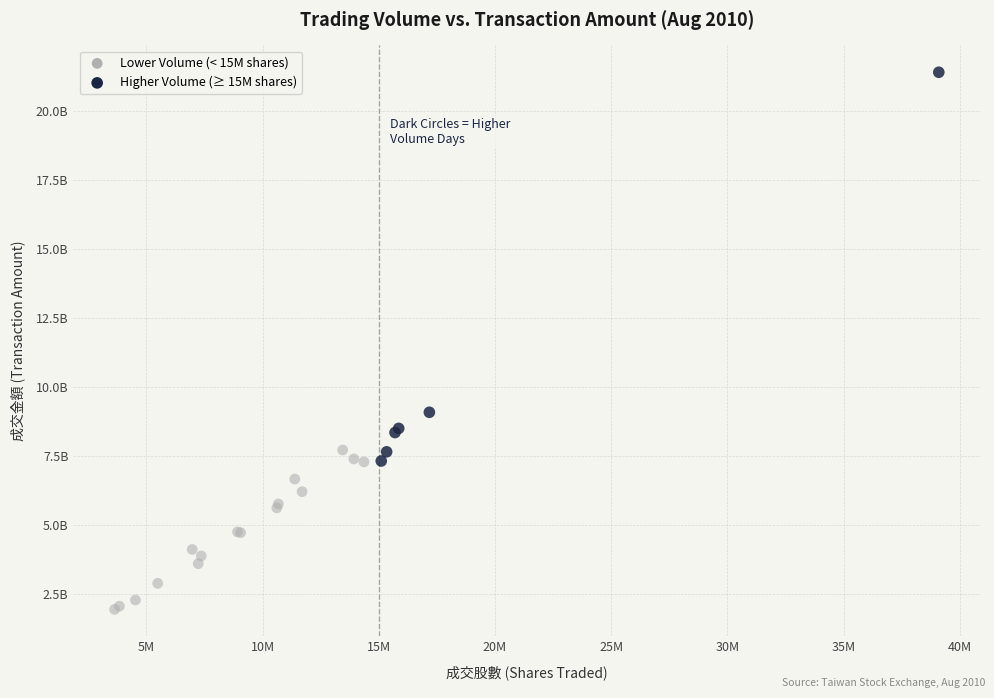

Which series has the largest Y range (max minus min)?

Higher Volume (≥ 15M shares)